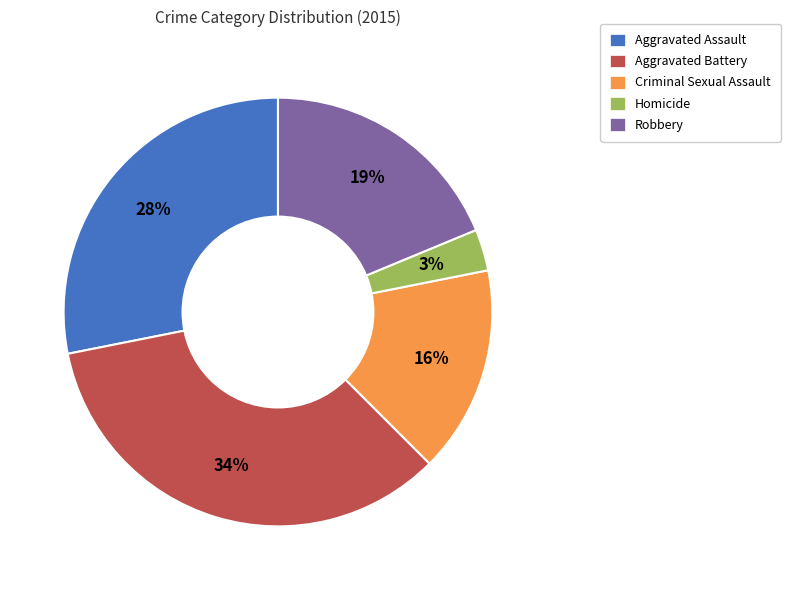

How many segments does this pie chart have?

5